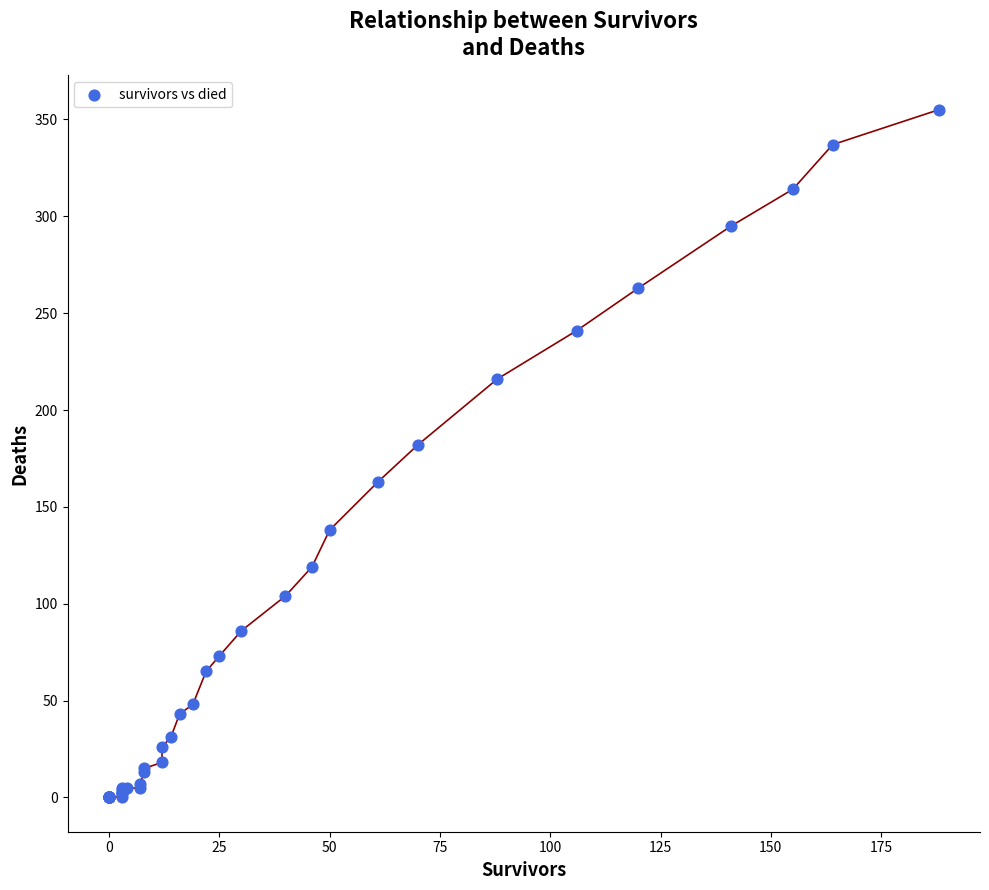

What Y value in the scatter plot is closest to 177?

182